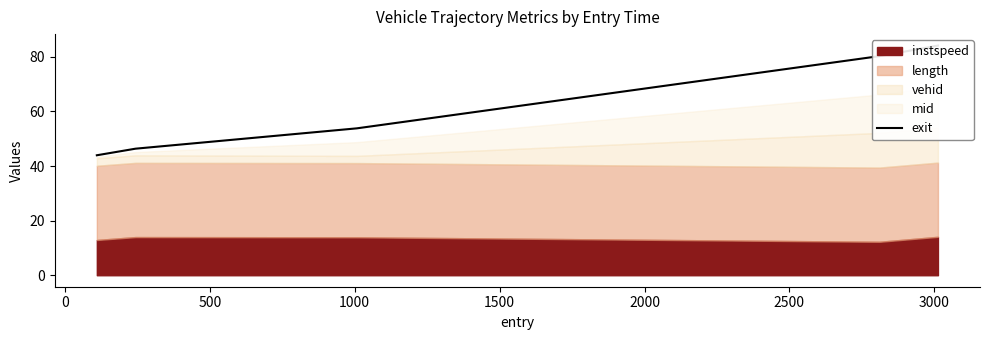

What is the sum of the values at 500 and 0?

100.1